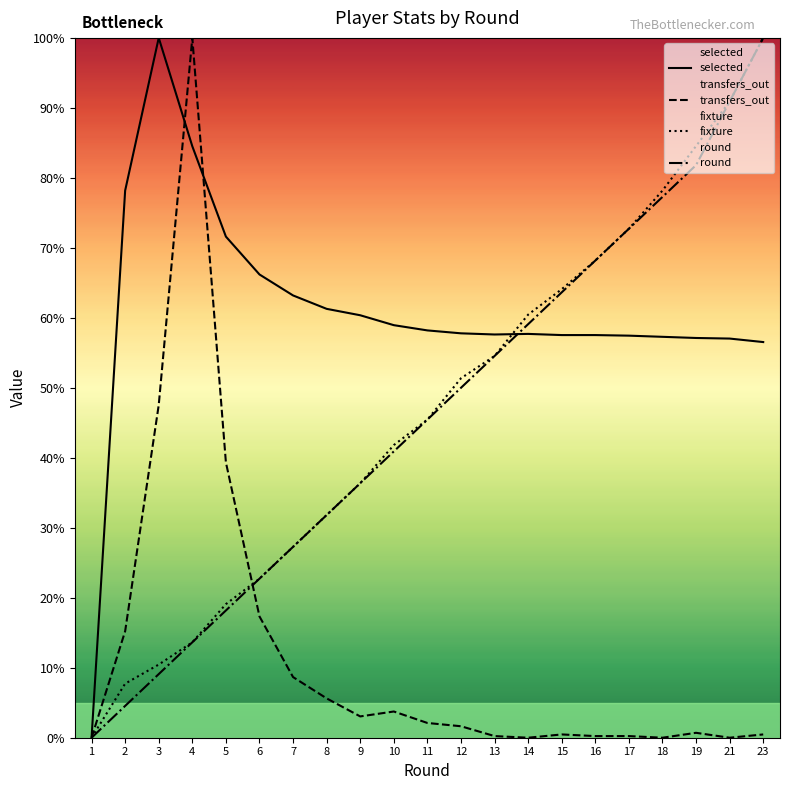

Between 13 and 19, which series saw the biggest shift?

fixture